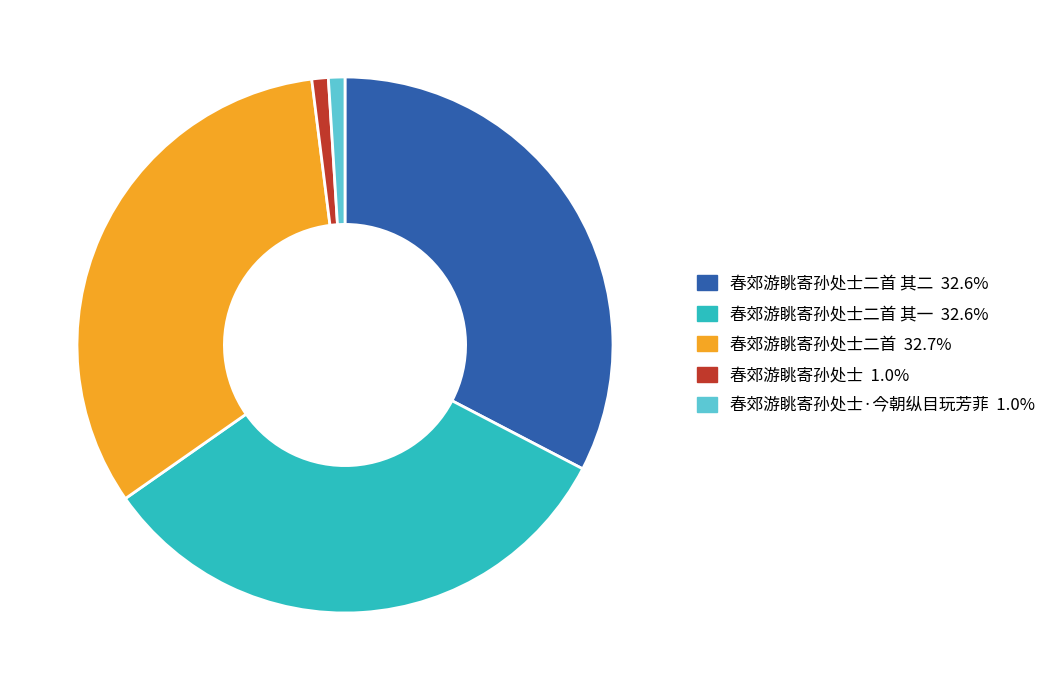

Does any single category account for the majority?

No